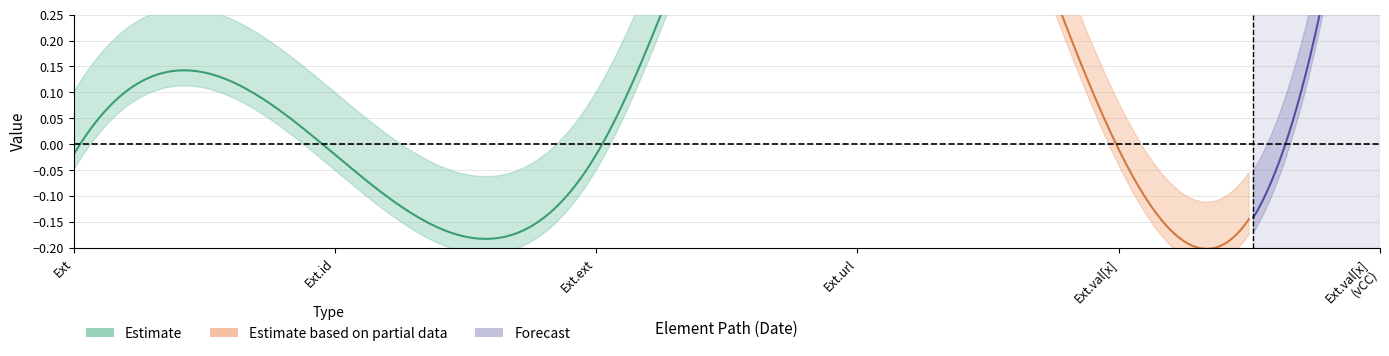

How many categories are shown in the chart?

6